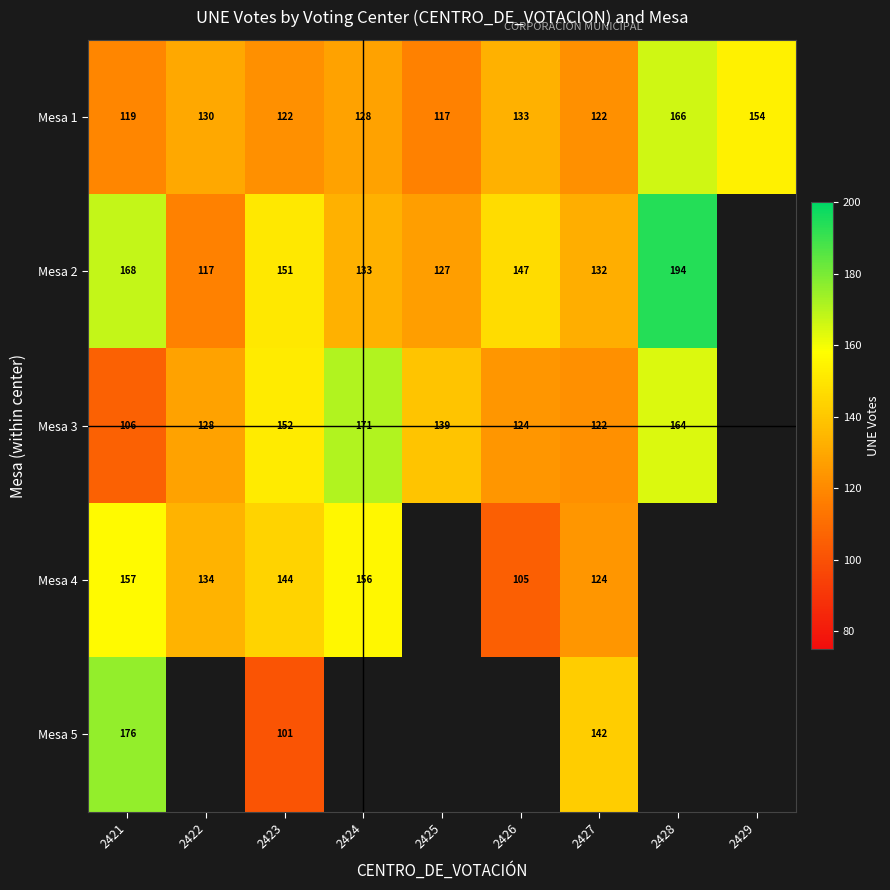

What is the approximate value of Mesa 1 at 2427?

122